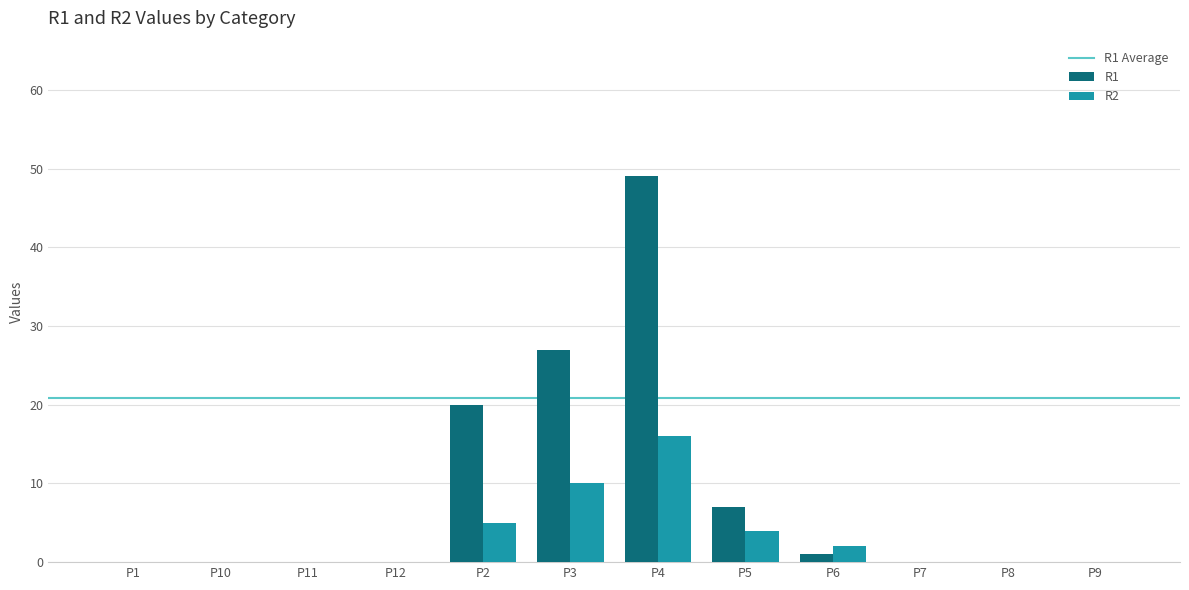

What is the total value across all series at P5?

11